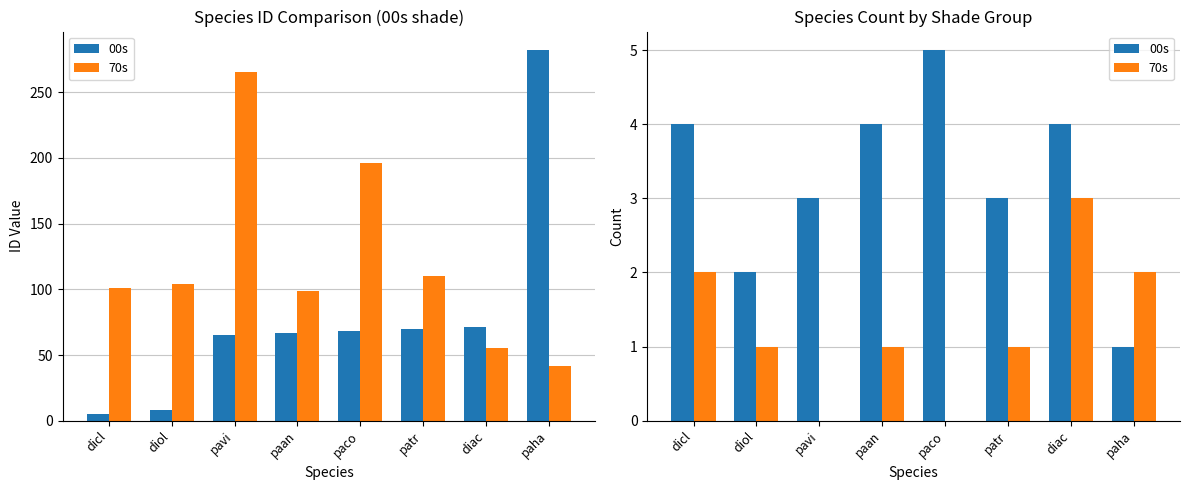

Which category has the highest value across all series?

paco